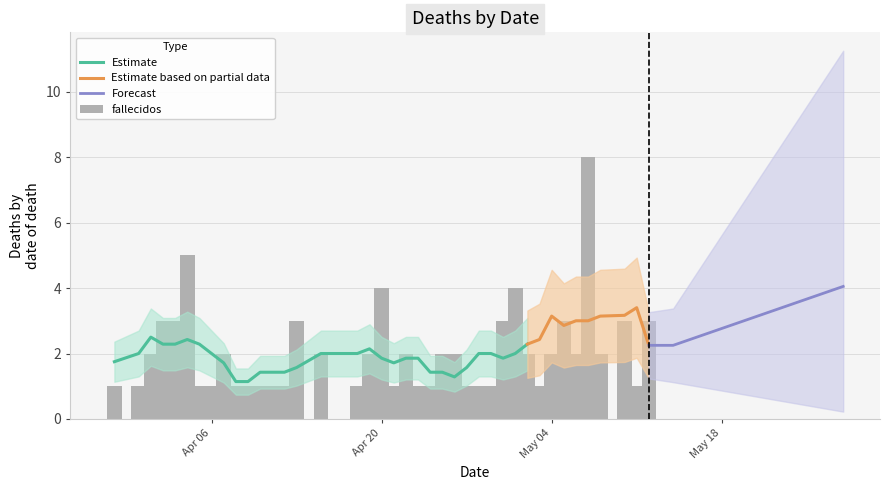

What is the smallest value displayed?

1